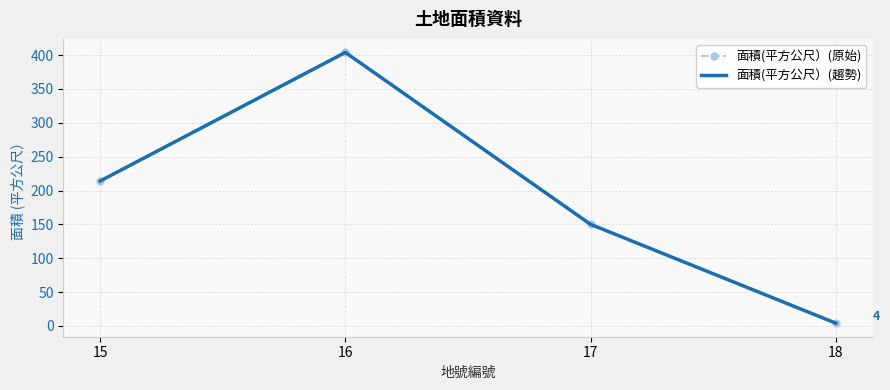

What are all the series names shown in the legend?

面積(平方公尺）(原始), 面積(平方公尺）(趨勢)